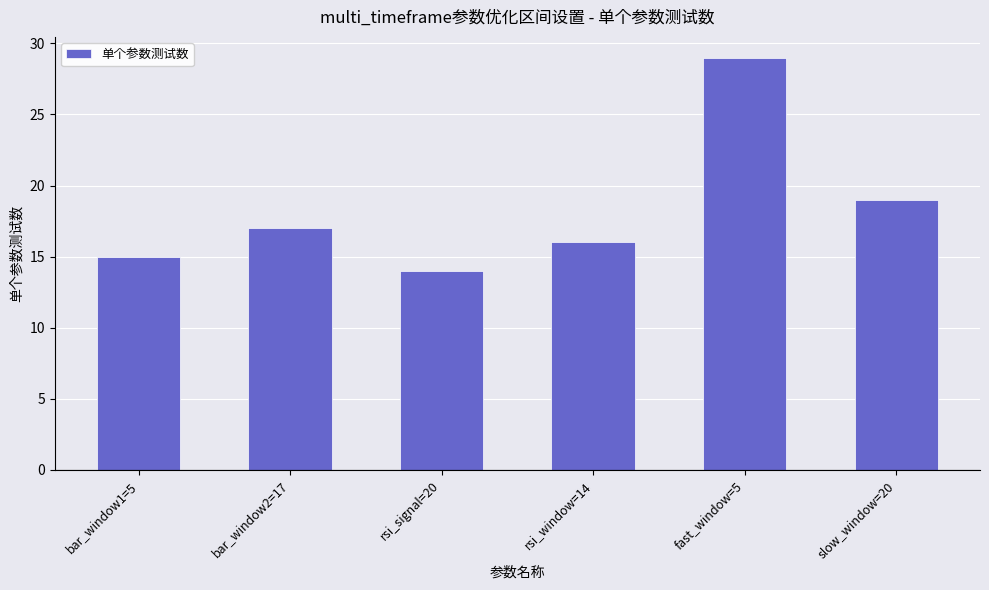

The value at fast_window=5 is 29. True or false?

True